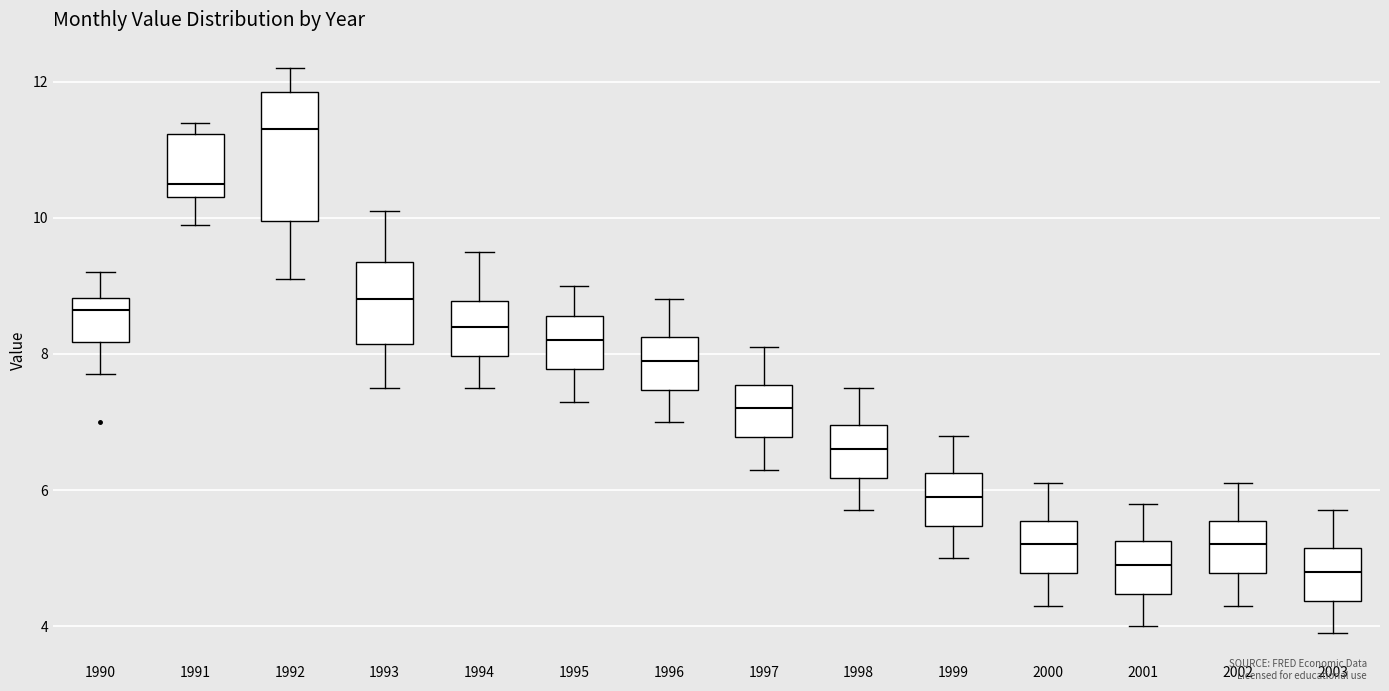

Reading left to right, read every box against the y-axis: the position of its median line, the range the box covers, and the ends of its whiskers. The values are not printed on the chart, so give them approximately, as read against the axis.

1990: median 8.6, box 8.2 to 8.8, whiskers 7.8 to 9.2
1991: median 10.6, box 10.4 to 11.2, whiskers 10.0 to 11.4
1992: median 11.4, box 10.0 to 11.8, whiskers 9.2 to 12.2
1993: median 8.8, box 8.2 to 9.4, whiskers 7.6 to 10.2
1994: median 8.4, box 8.0 to 8.8, whiskers 7.6 to 9.6
1995: median 8.2, box 7.8 to 8.6, whiskers 7.4 to 9.0
1996: median 8.0, box 7.4 to 8.2, whiskers 7.0 to 8.8
1997: median 7.2, box 6.8 to 7.6, whiskers 6.4 to 8.2
1998: median 6.6, box 6.2 to 7.0, whiskers 5.8 to 7.6
1999: median 6.0, box 5.4 to 6.2, whiskers 5.0 to 6.8
2000: median 5.2, box 4.8 to 5.6, whiskers 4.4 to 6.2
2001: median 5.0, box 4.4 to 5.2, whiskers 4.0 to 5.8
2002: median 5.2, box 4.8 to 5.6, whiskers 4.4 to 6.2
2003: median 4.8, box 4.4 to 5.2, whiskers 4.0 to 5.8